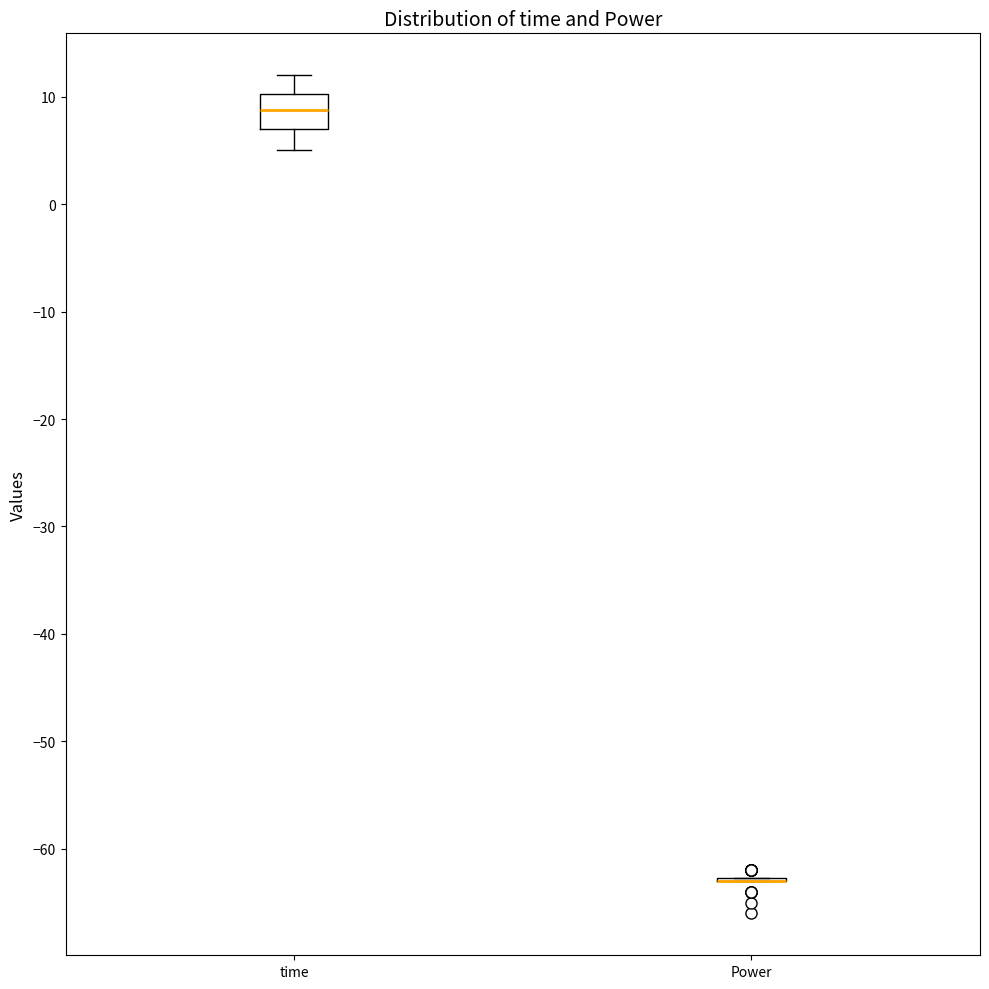

Reading left to right, read every box against the y-axis: the position of its median line, the range the box covers, and the ends of its whiskers. The values are not printed on the chart, so give them approximately, as read against the axis.

time: median 9, box 7 to 10, whiskers 5 to 12
Power: box collapsed to a line at -63, whiskers -63 to -63